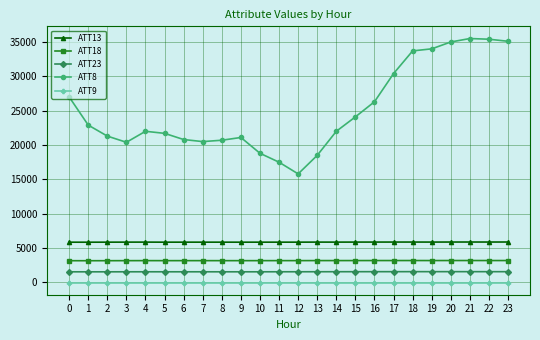

What is the total value across all series at 20?

45635.3